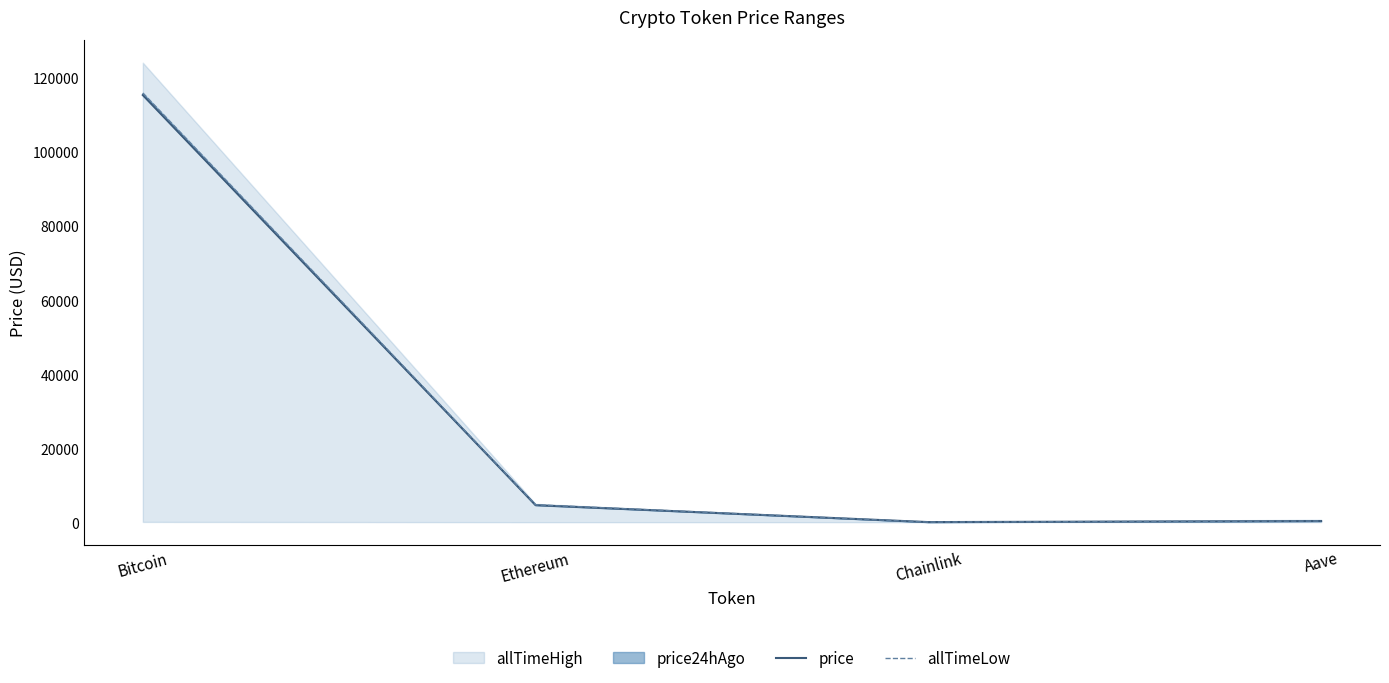

What is the difference between the maximum and minimum values in the allTimeLow series?

115914.0